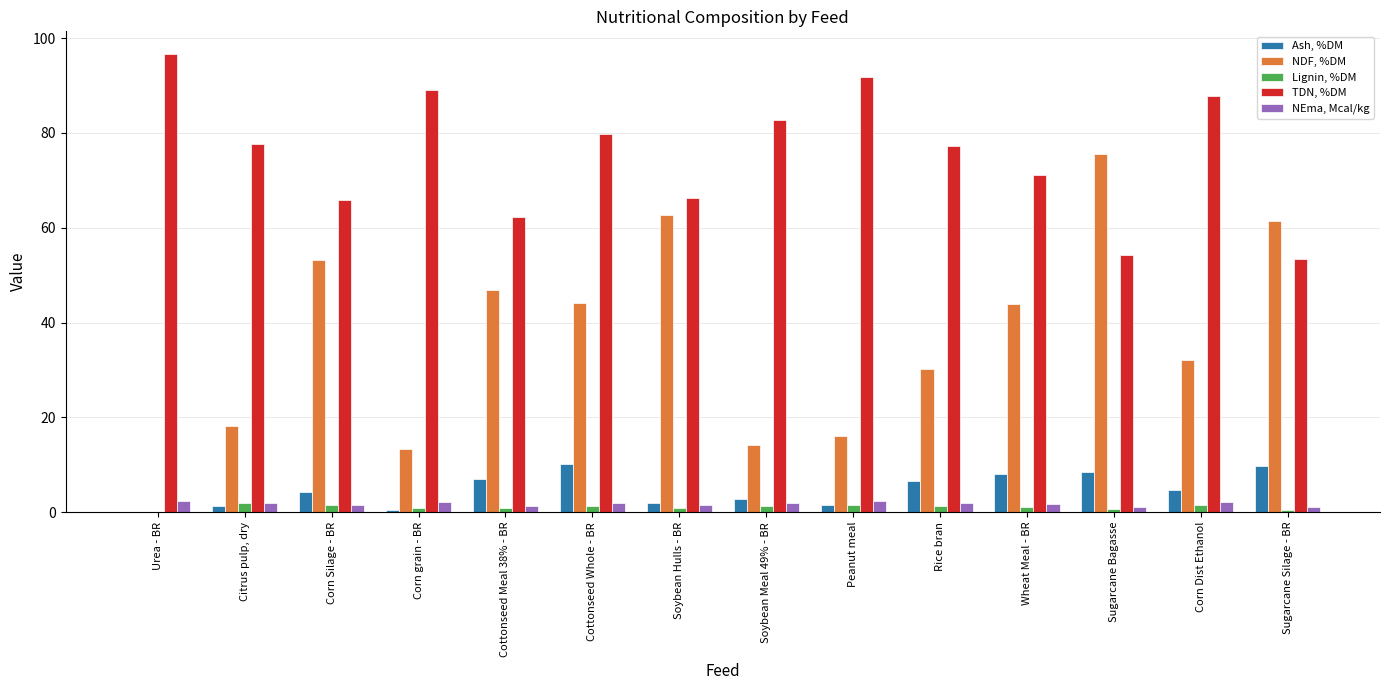

What is the maximum value shown in the chart?

96.6